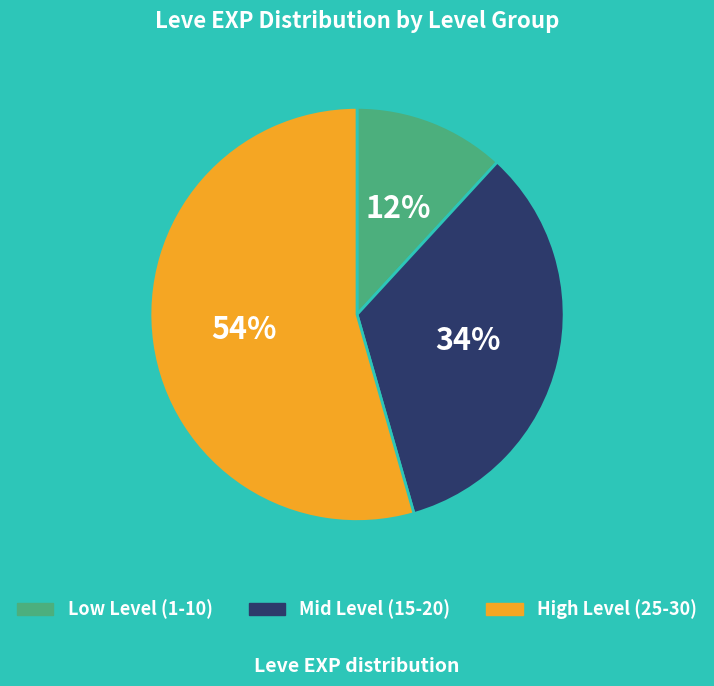

Is there a majority slice in this chart?

Yes